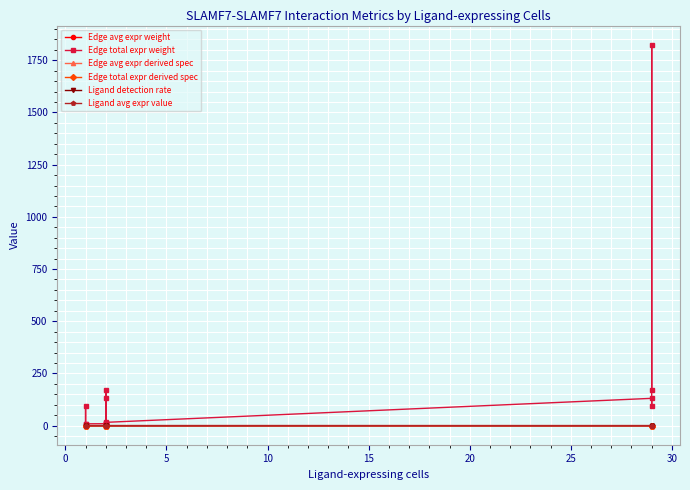

What is the lowest value of the Edge total expr weight series?

5.0